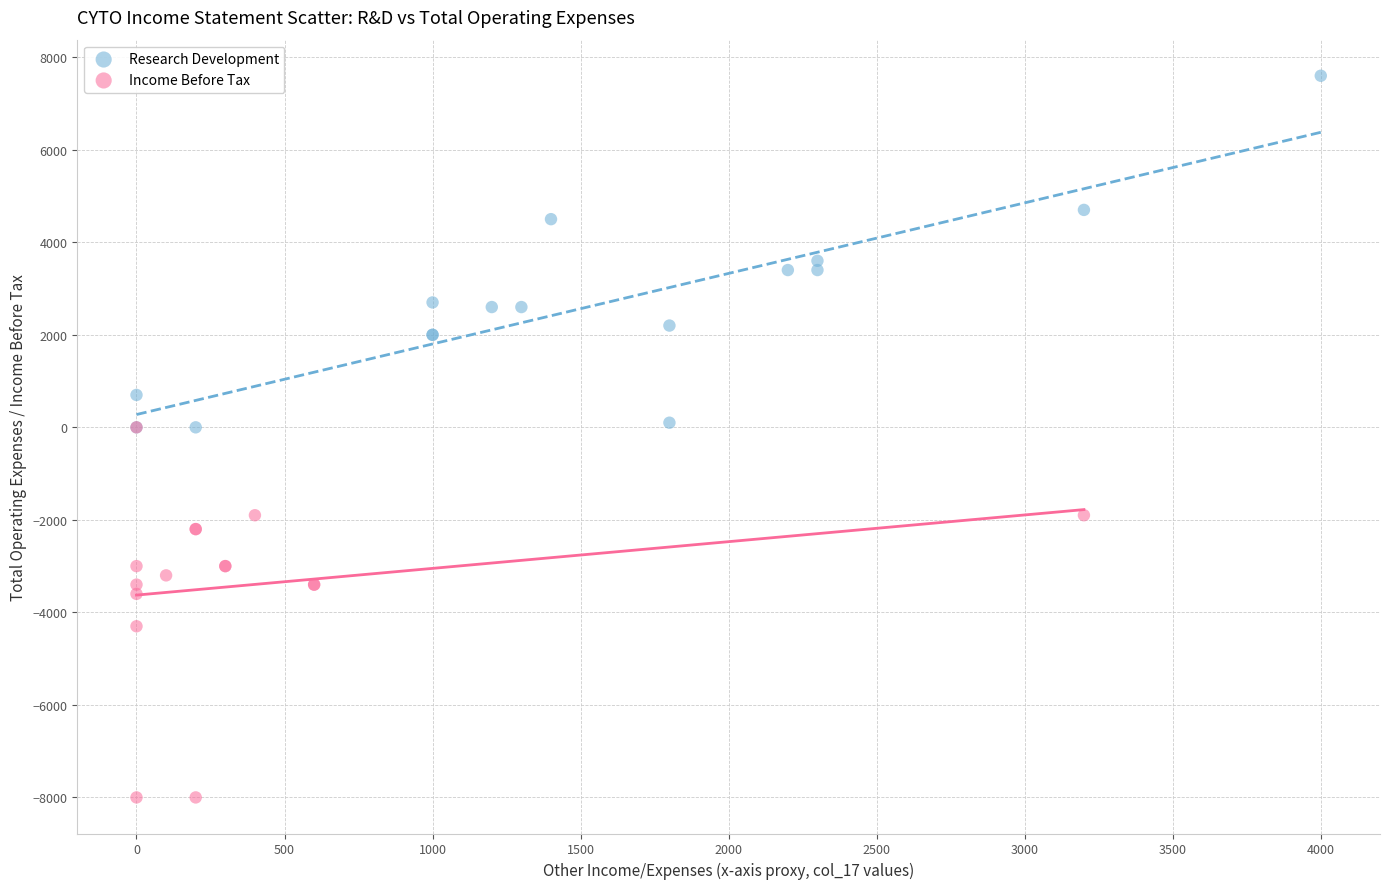

Which series contains the lowest Y value?

Income Before Tax